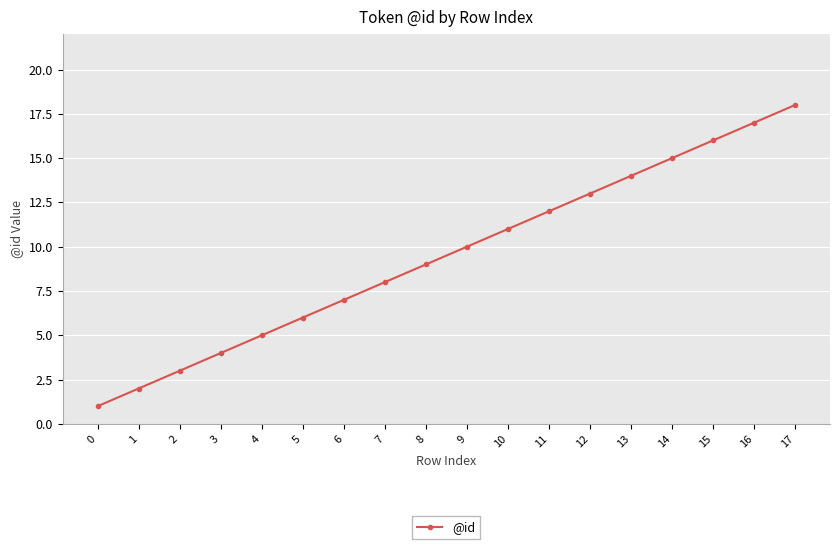

True or false: there are more than 2 points higher than both neighbors.

False